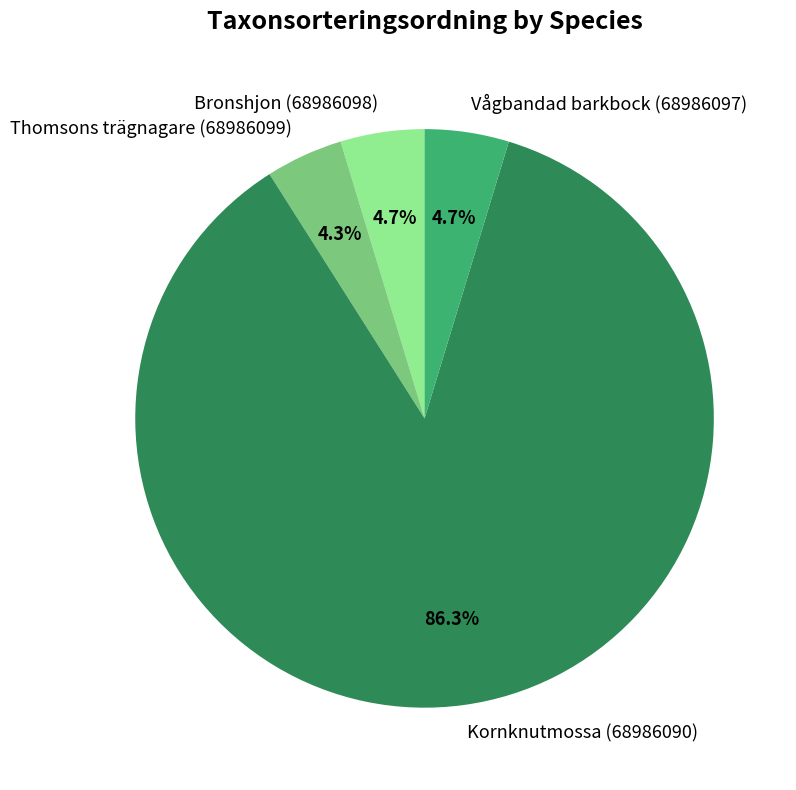

Between Kornknutmossa (68986090) and Bronshjon (68986098), which is larger?

Kornknutmossa (68986090)